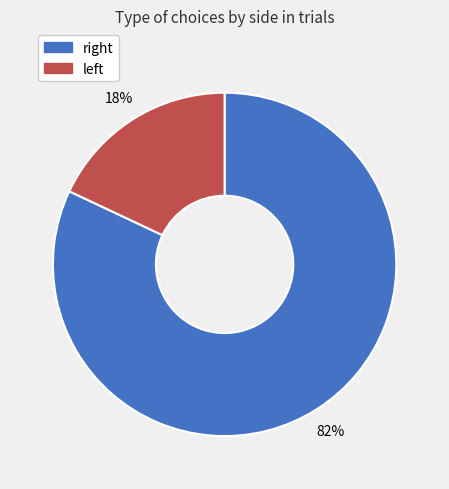

Which category has the smallest portion of the pie?

left